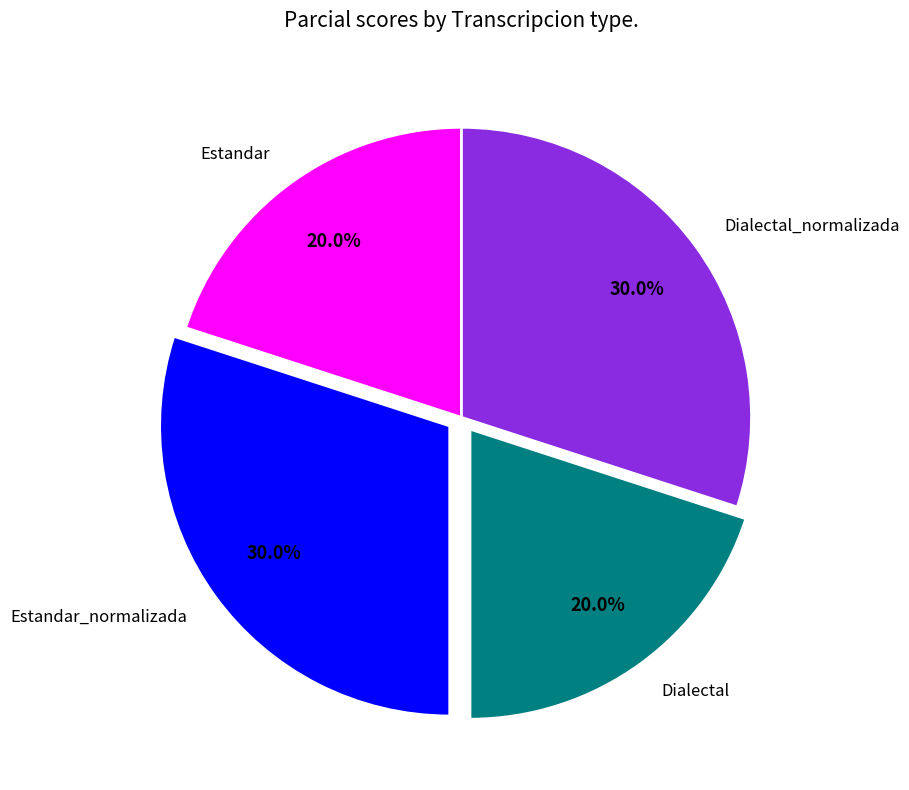

Does any single category account for the majority?

No